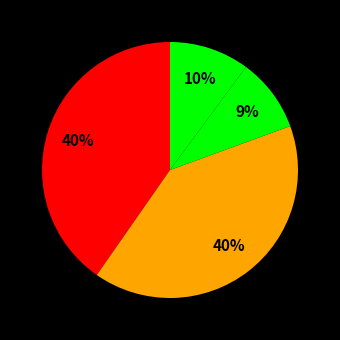

Count the number of slices in the pie.

5